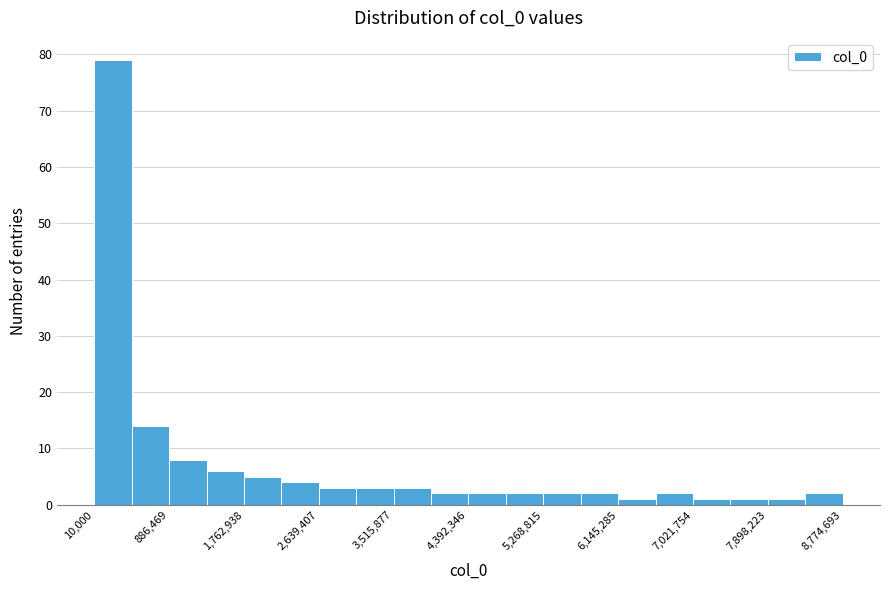

Reading left to right, transcribe this chart: for each bar, give the range it covers on the x-axis and its height. Neither the bar edges nor the heights are printed on the chart, so give them approximately, as read against the axes.

0 to 400000: 79
400000 to 900000: 14
900000 to 1300000: 8
1300000 to 1800000: 6
1800000 to 2200000: 5
2200000 to 2600000: 4
2600000 to 3100000: 3
3100000 to 3500000: 3
3500000 to 4000000: 3
4000000 to 4400000: 2
4400000 to 4800000: 2
4800000 to 5300000: 2
5300000 to 5700000: 2
5700000 to 6100000: 2
6100000 to 6600000: 1
6600000 to 7000000: 2
7000000 to 7500000: 1
7500000 to 7900000: 1
7900000 to 8300000: 1
8300000 to 8800000: 2